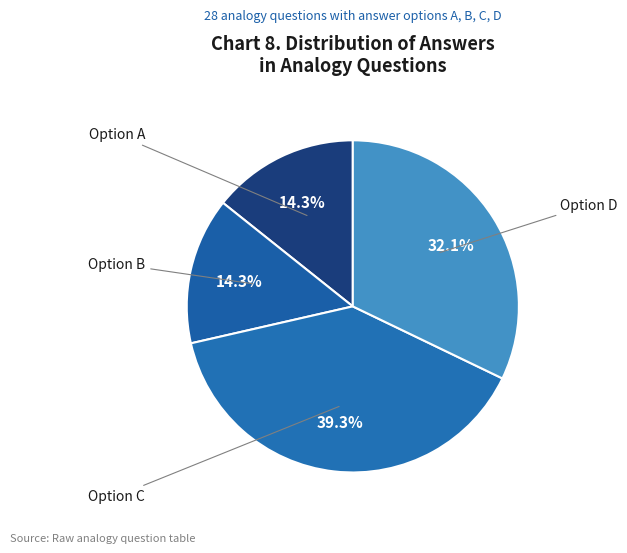

What is the largest slice in the pie chart?

Option C